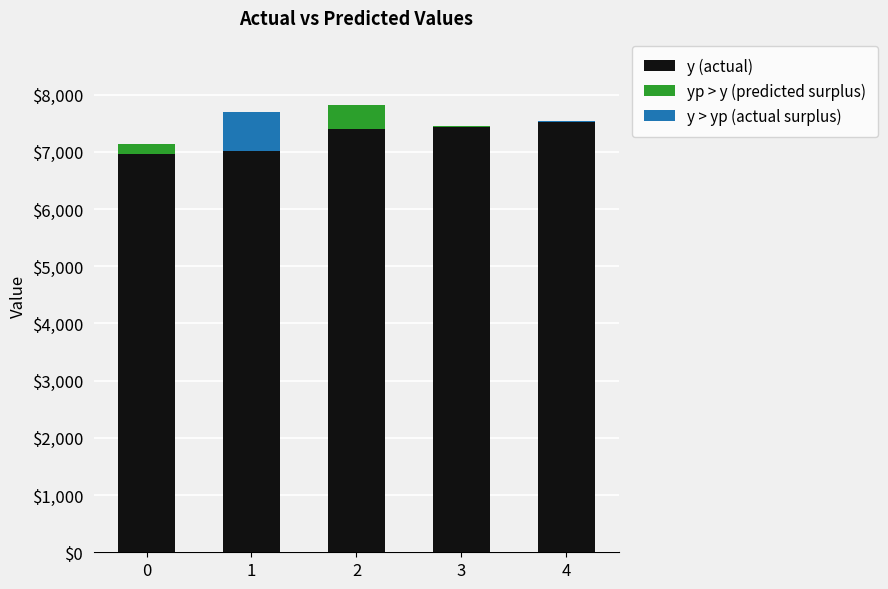

What is the total value across all series at 3?

7458.9